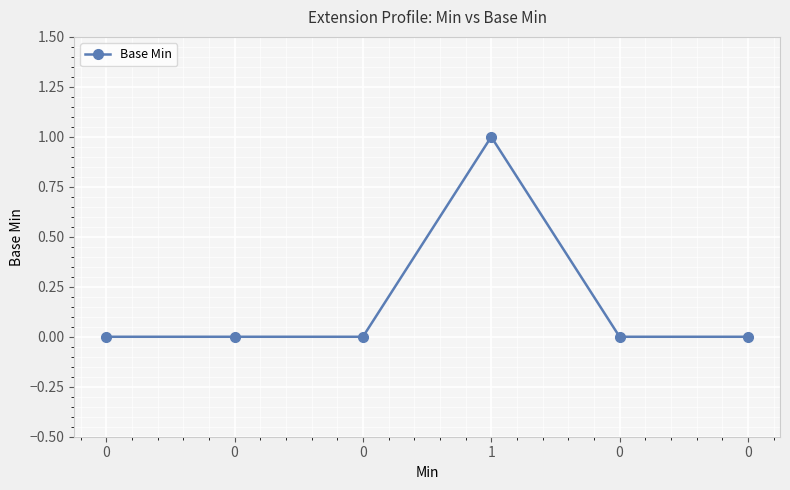

What is the sum of the values at 1 and 0?

1